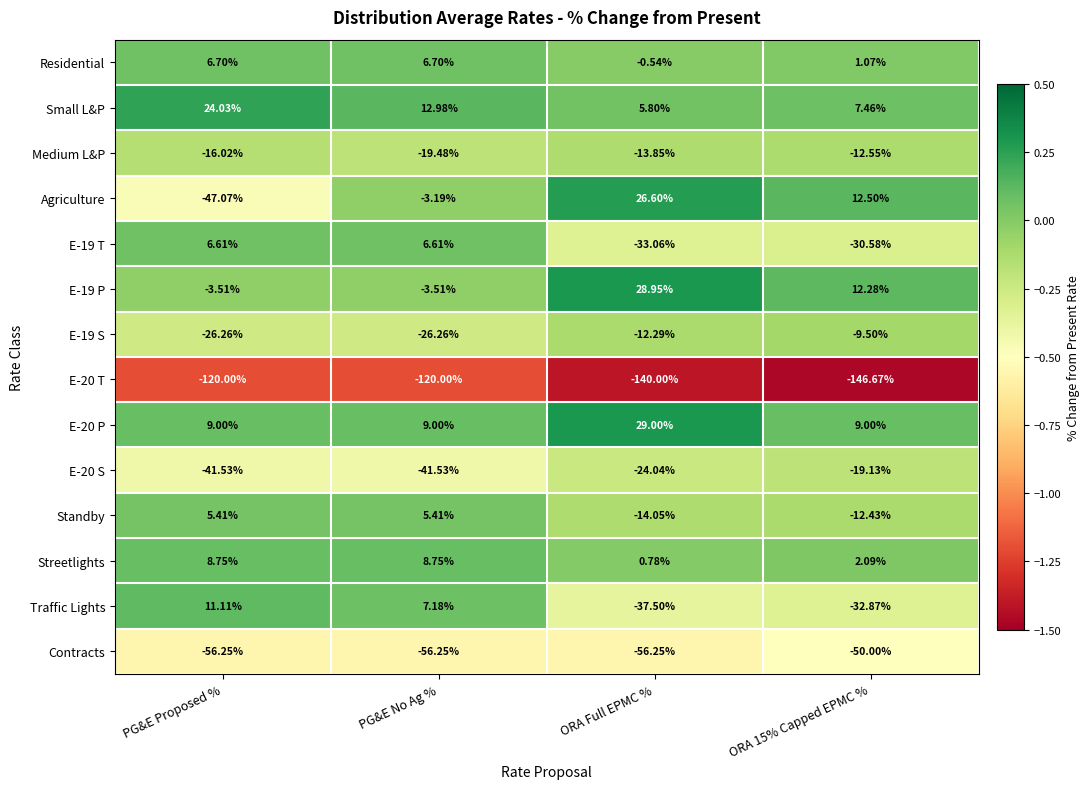

Which series has the widest spread of values?

Agriculture